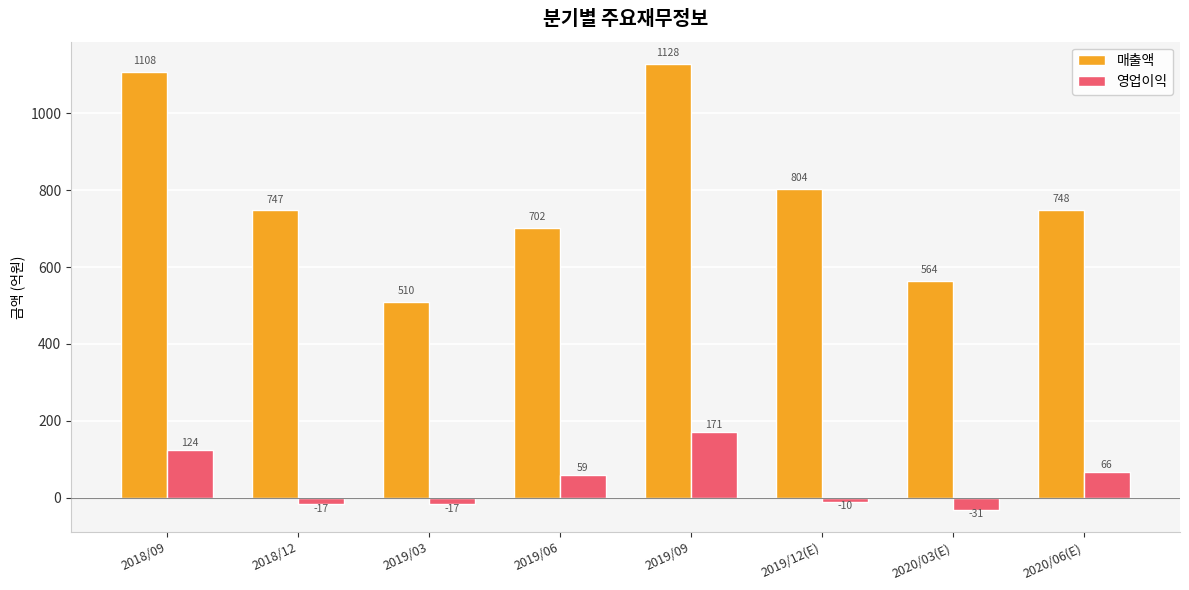

How many distinct data groups are displayed?

2